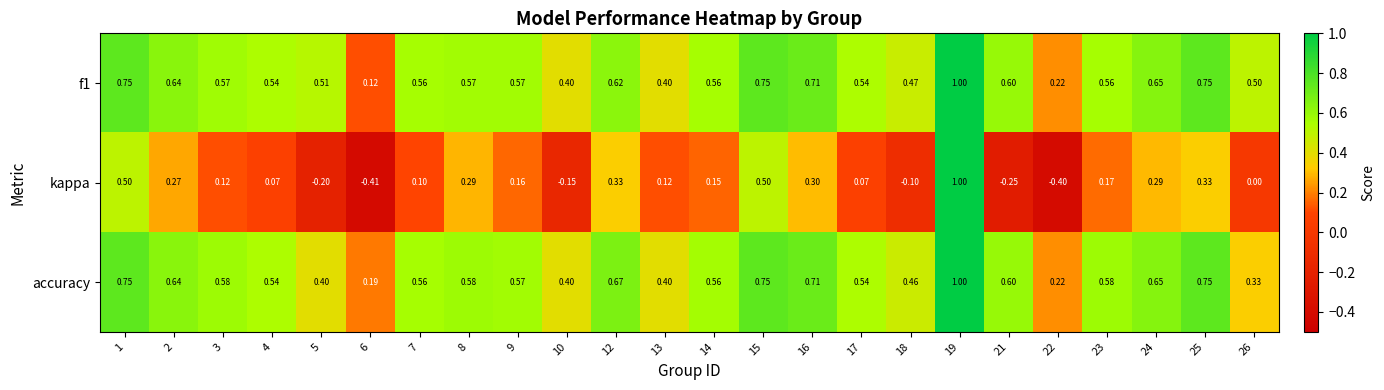

Which series changed the most between 8 and 10?

kappa